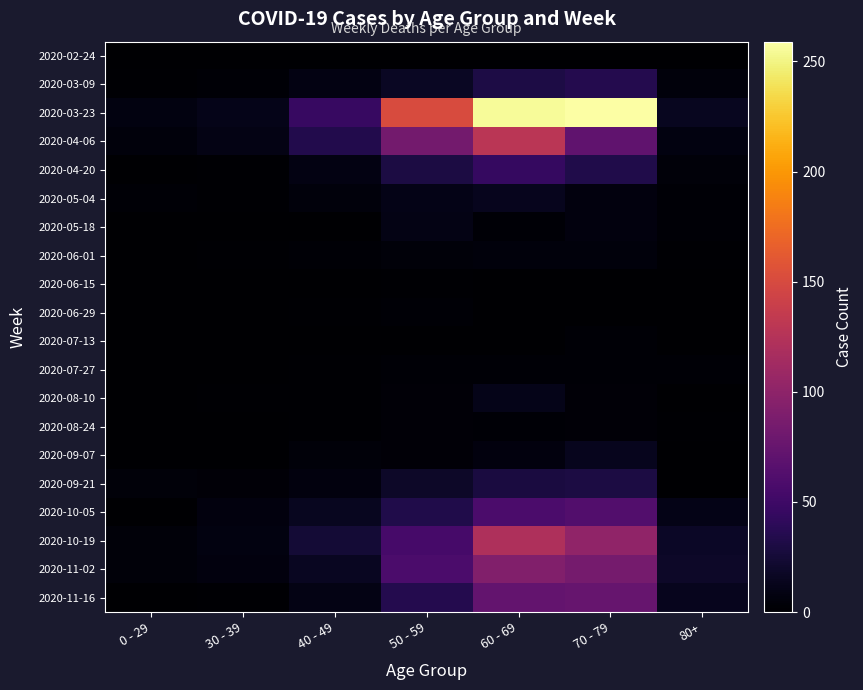

At which category is the sum across all series the highest?

60 - 69